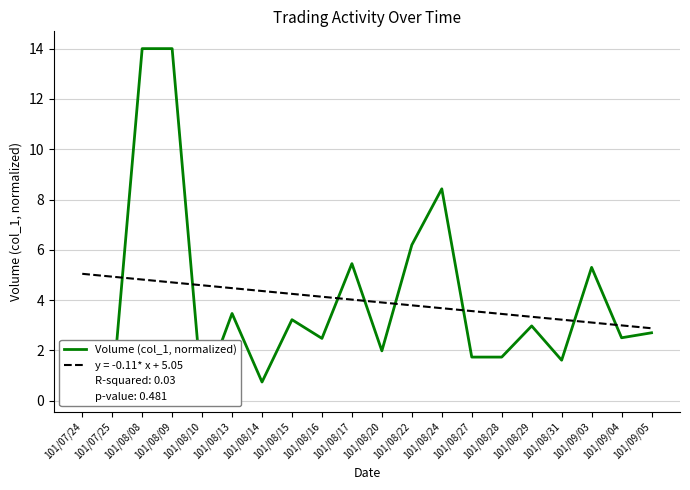

What is the greatest value displayed?

14.0